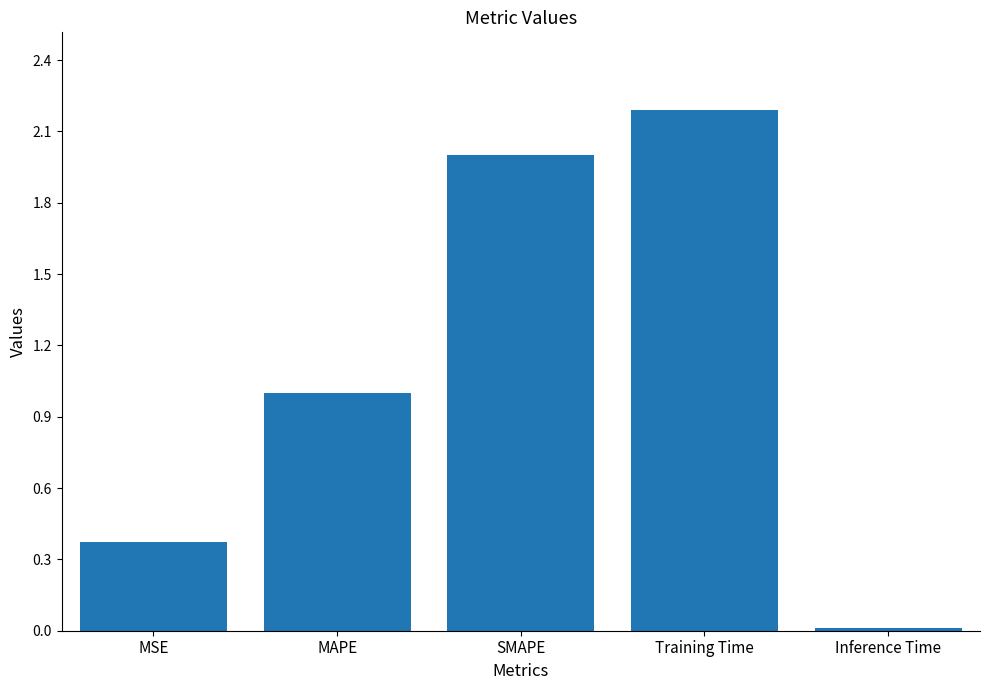

The value at Training Time is 2.2. True or false?

True